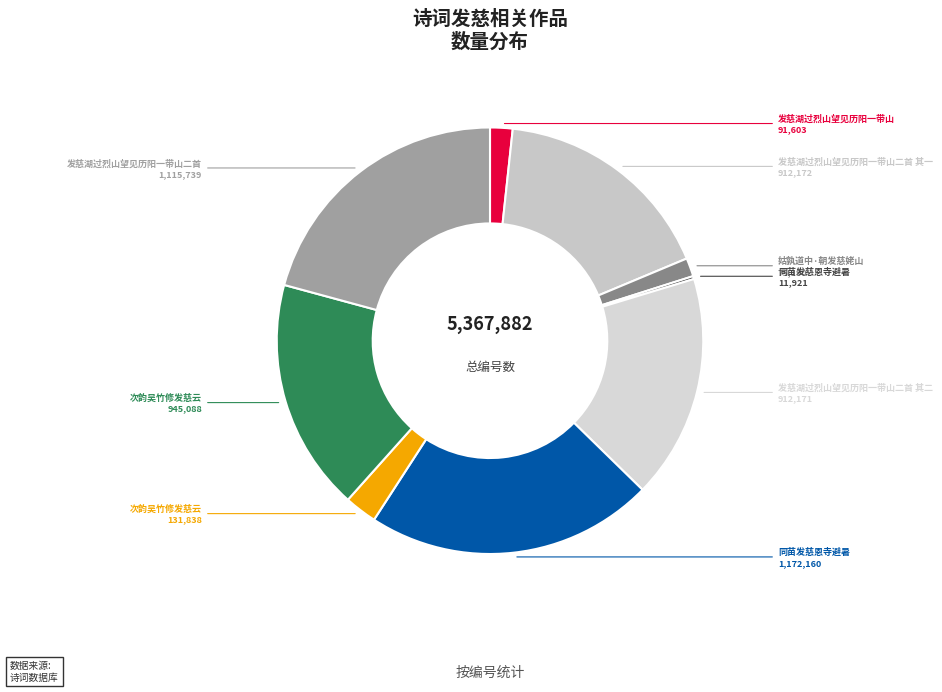

Rank the categories by value from highest to lowest.

同苗发慈恩寺避暑, 发慈湖过烈山望见历阳一带山二首, 次韵吴竹修发慈云, 发慈湖过烈山望见历阳一带山二首 其一, 发慈湖过烈山望见历阳一带山二首 其二, 次韵吴竹修发慈云, 发慈湖过烈山望见历阳一带山, 姑孰道中·朝发慈姥山, 同苗发慈恩寺避暑